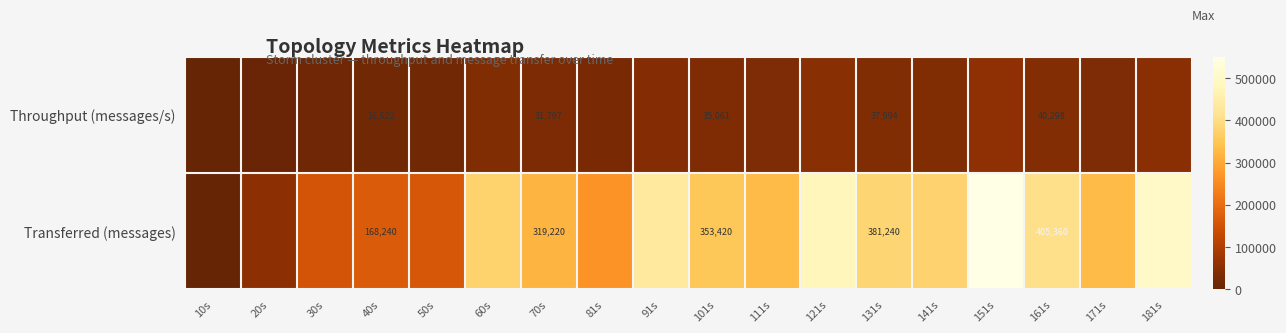

Is it true that Throughput (messages/s) equals 16622 at 40s?

True